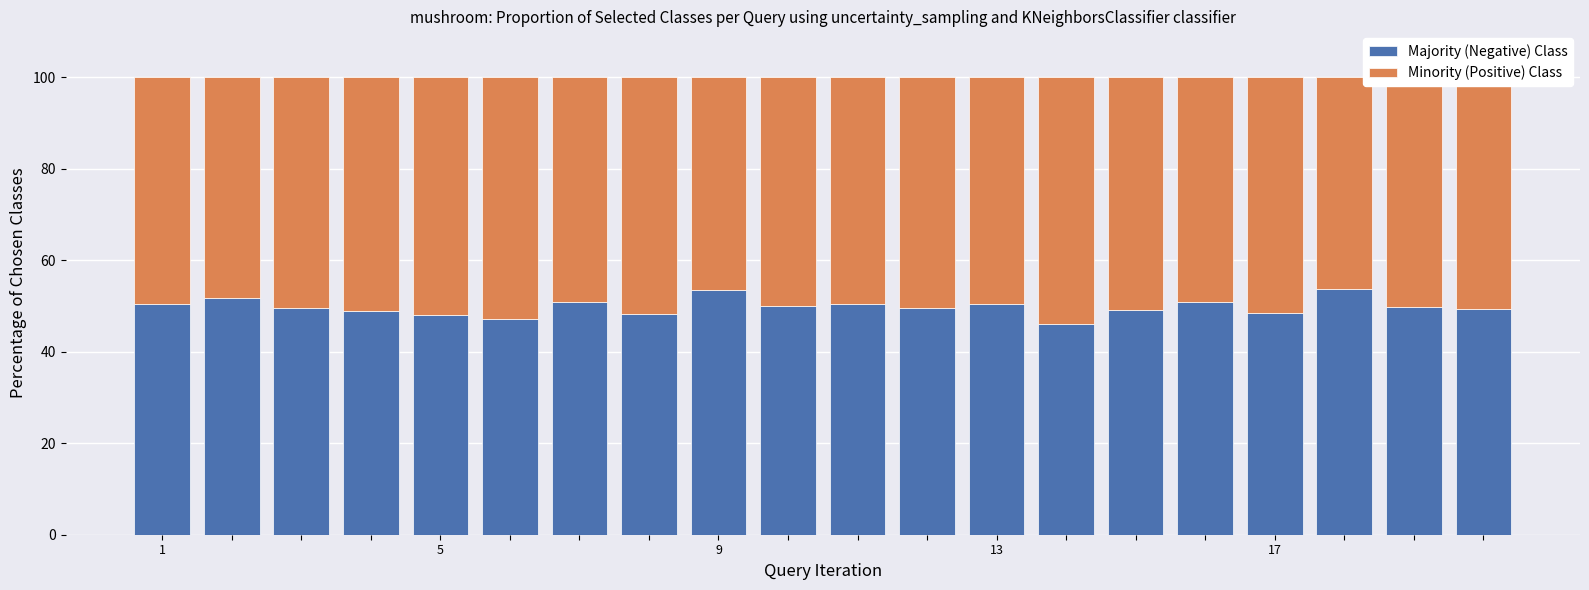

What is the difference between the second highest and second lowest values in the Majority (Negative) Class series?

6.3